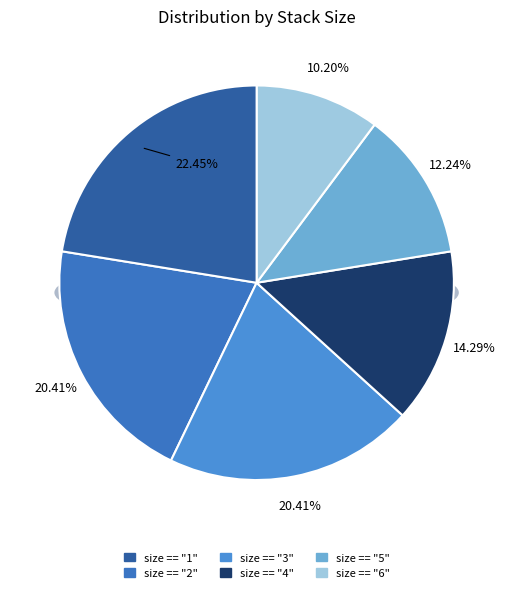

What is the ratio of the value at size == "1" to the value at size == "2"?

1.1